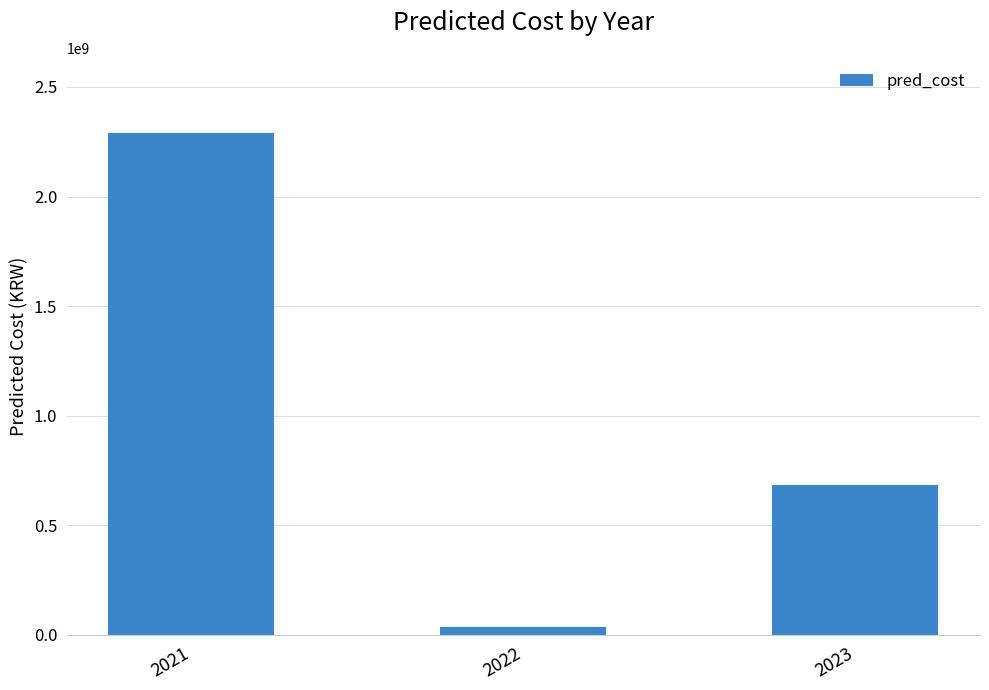

What is the difference between the maximum and minimum values?

2256374827.5